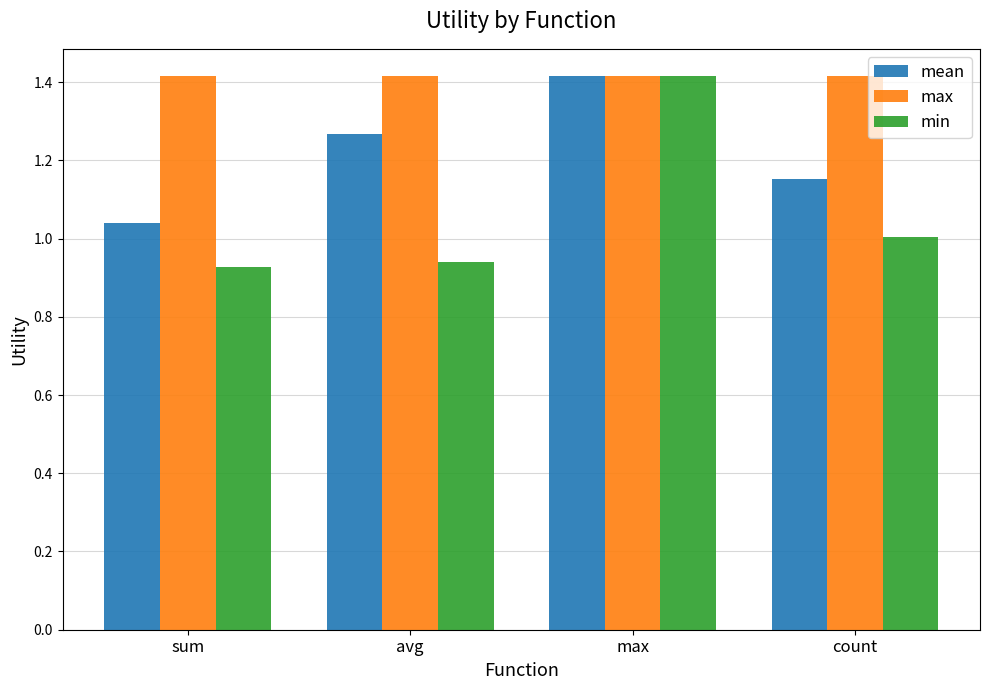

What is the difference between the highest and lowest values at sum?

0.5